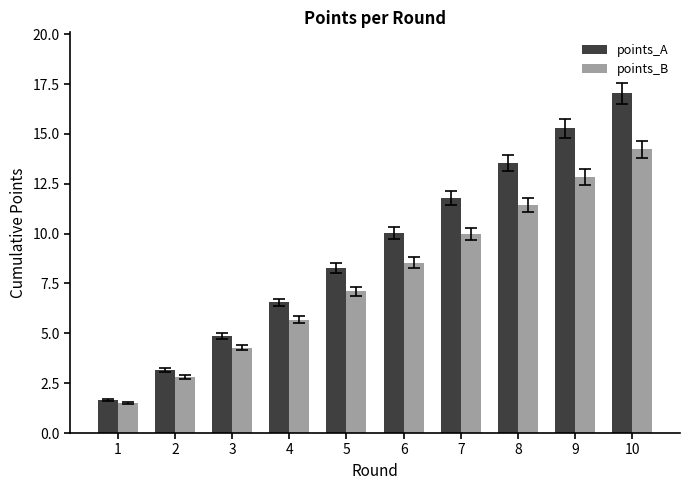

How many groups of bars are there?

10